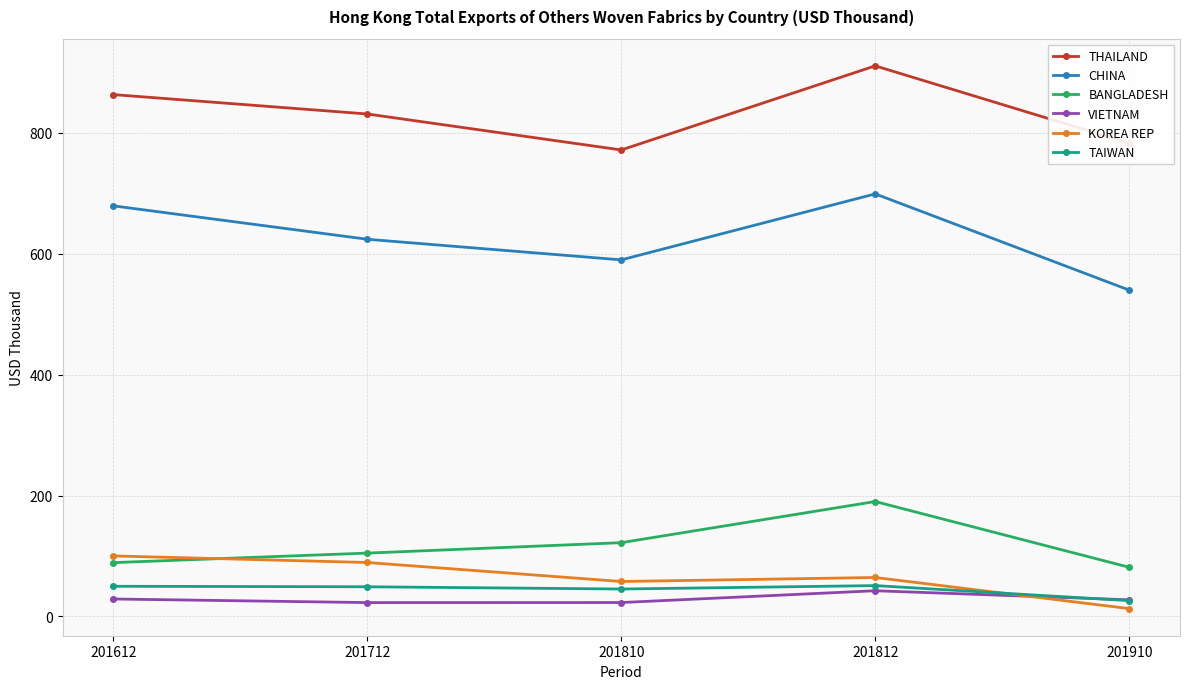

What is the maximum value shown in the chart?

910.4